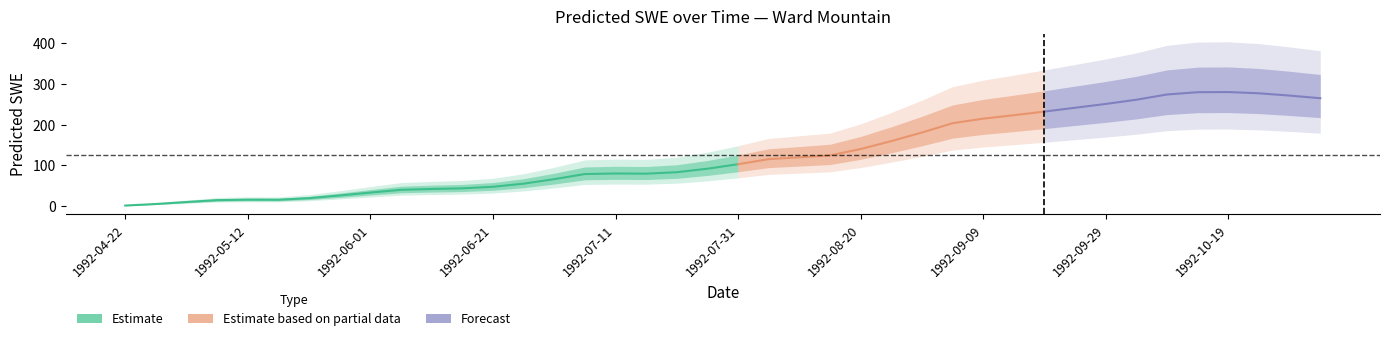

What is the ratio of the value at 1992-06-26 to the value at 1992-07-26?

0.6